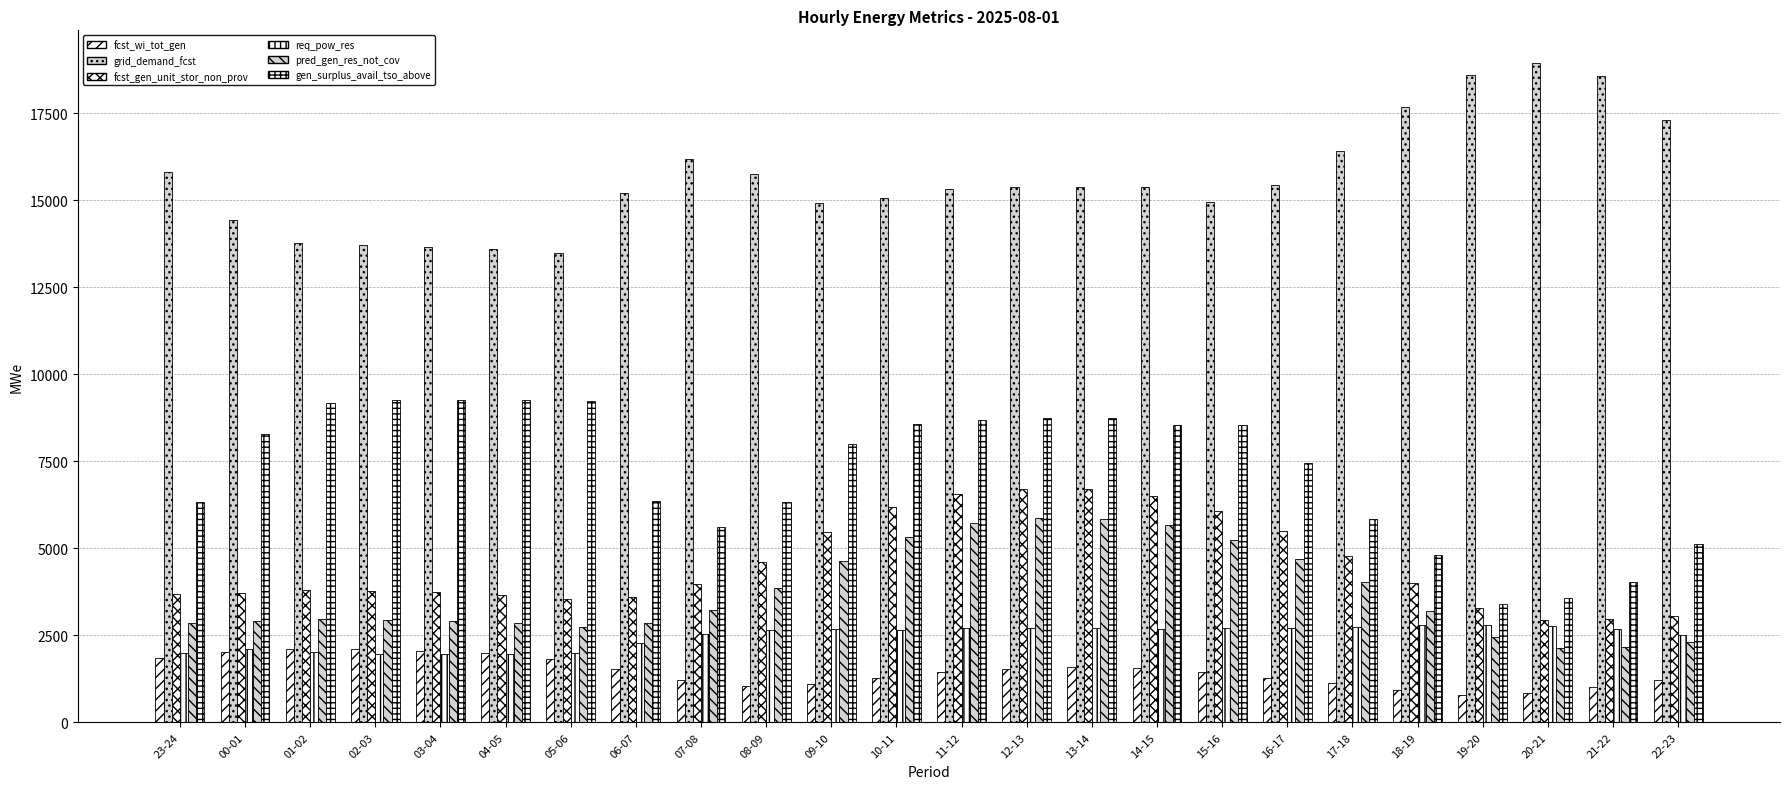

Rank the series at 21-22 from highest to lowest value.

grid_demand_fcst, gen_surplus_avail_tso_above, fcst_gen_unit_stor_non_prov, req_pow_res, pred_gen_res_not_cov, fcst_wi_tot_gen